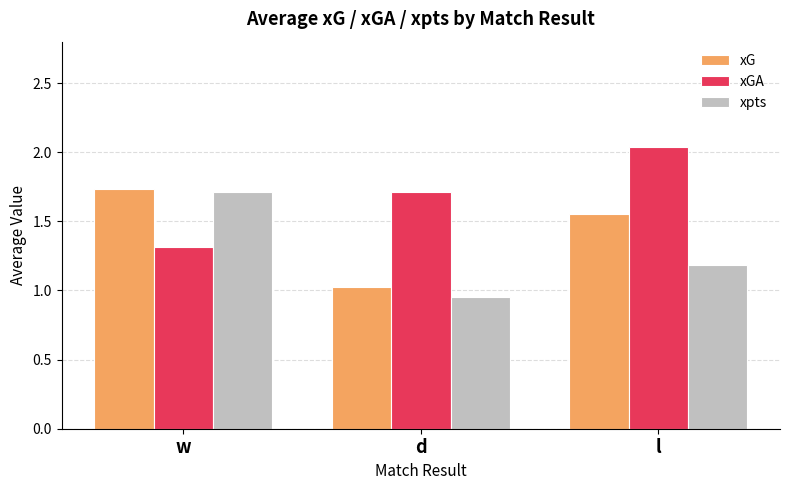

Where is xG nearest to the value 1?

d